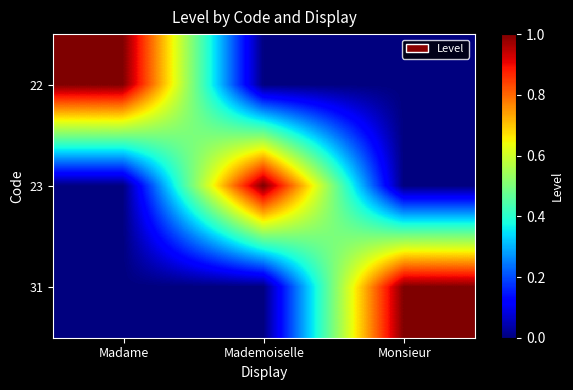

Reading right to left, extract all data points from this chart.

22: Monsieur=0	Mademoiselle=0	Madame=1
23: Monsieur=0	Mademoiselle=1	Madame=0
31: Monsieur=1	Mademoiselle=0	Madame=0